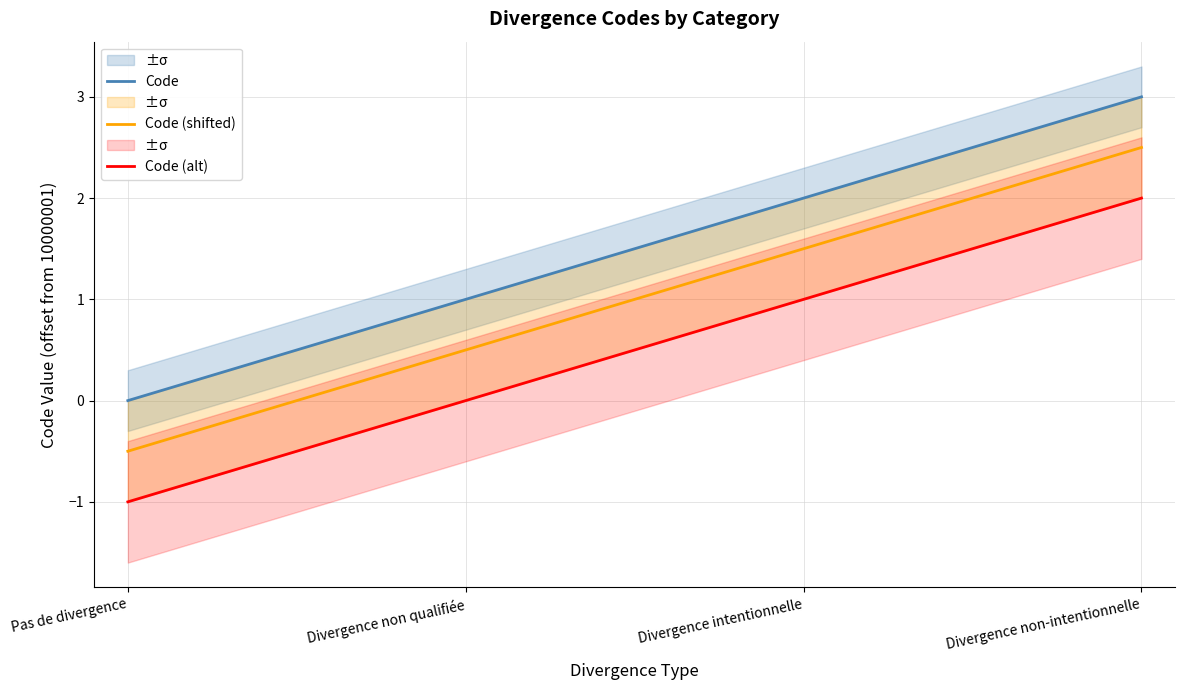

Does the chart have visible grid lines?

Yes